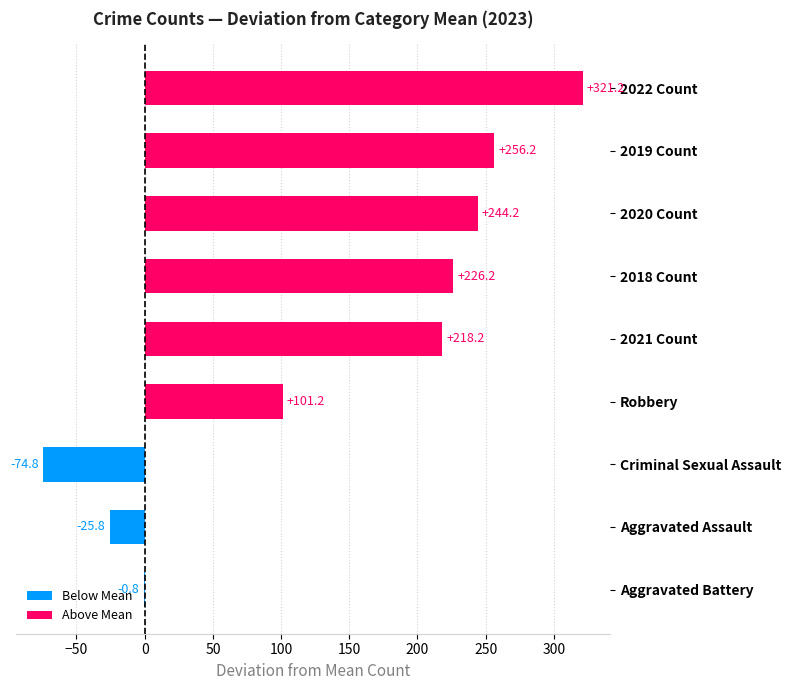

What is the change in value from 2021 Count to Robbery?

-117.0